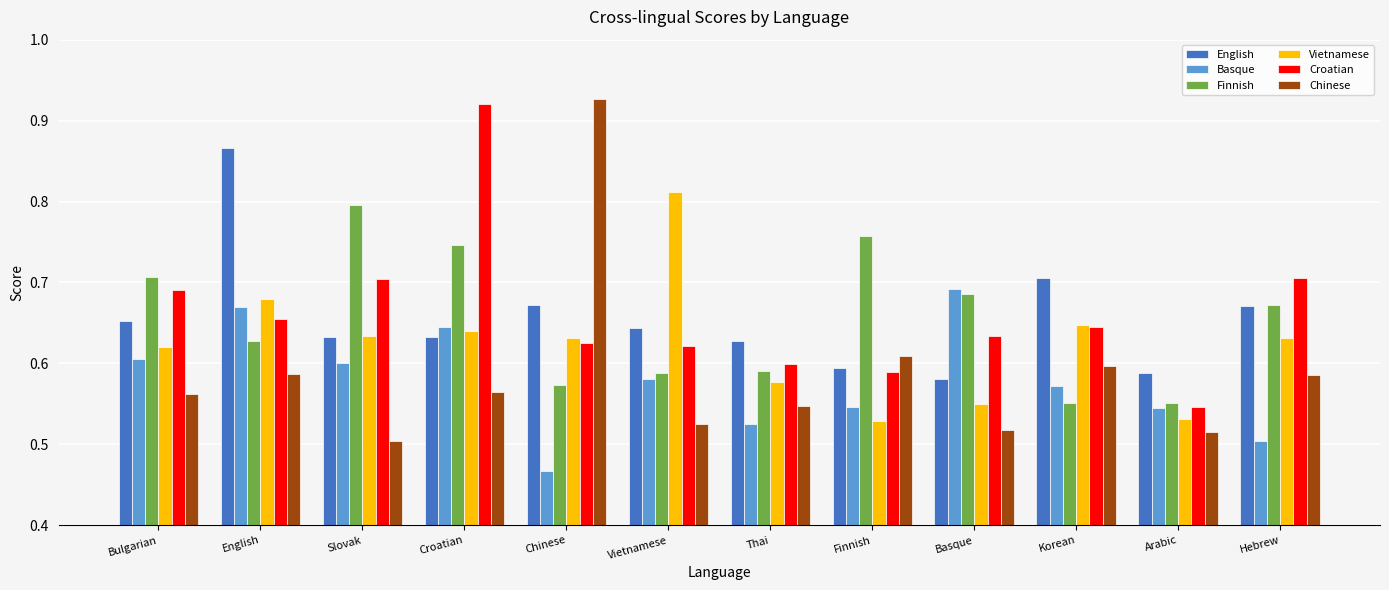

How many bars are there in each group?

6